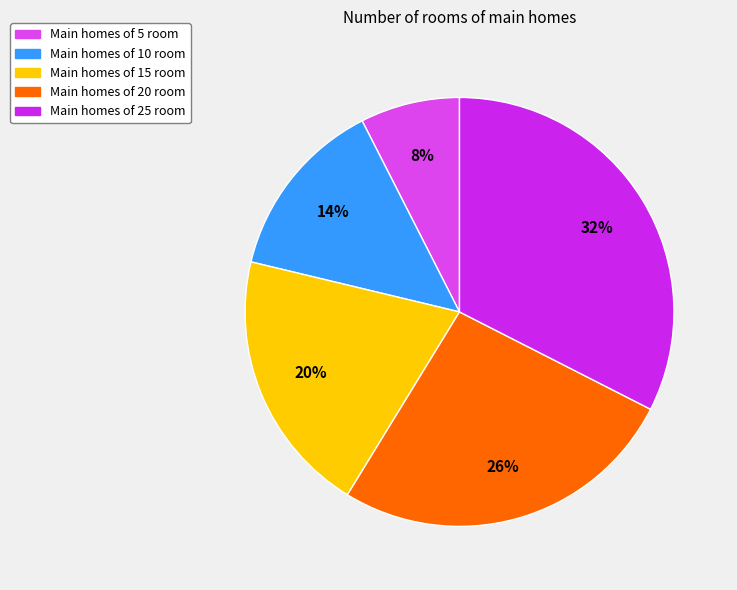

Which slice is the largest?

25